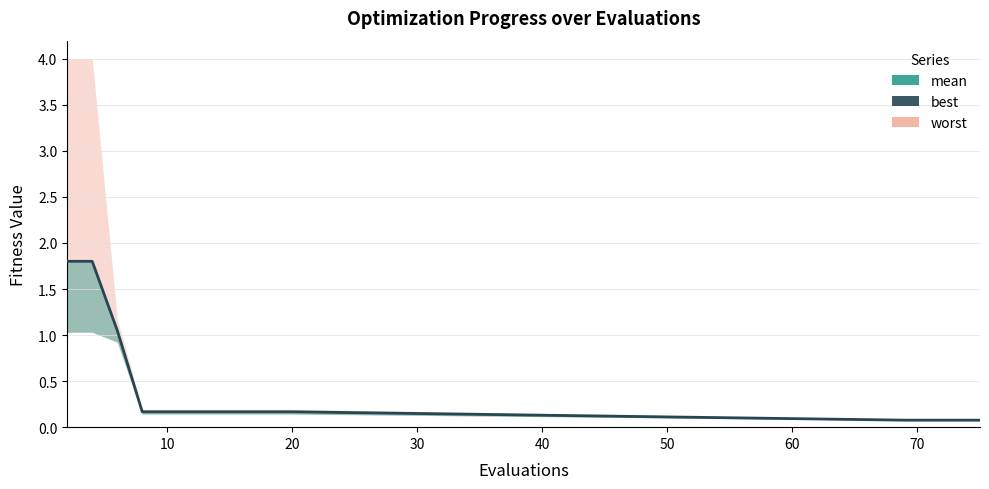

What is the difference between the maximum and second lowest values?

1.7